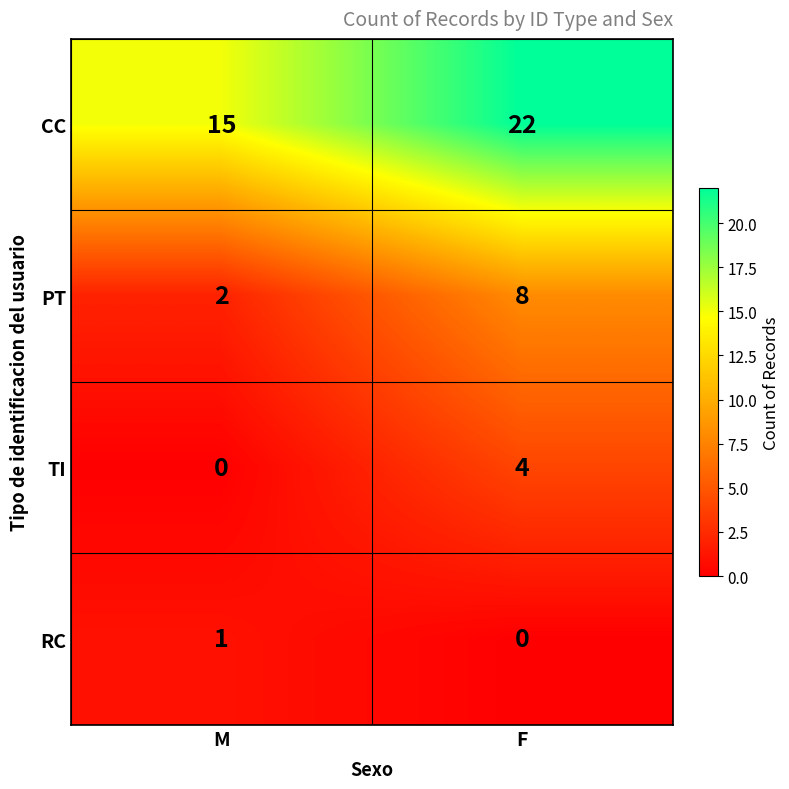

What is the difference between the highest and lowest values at M?

15